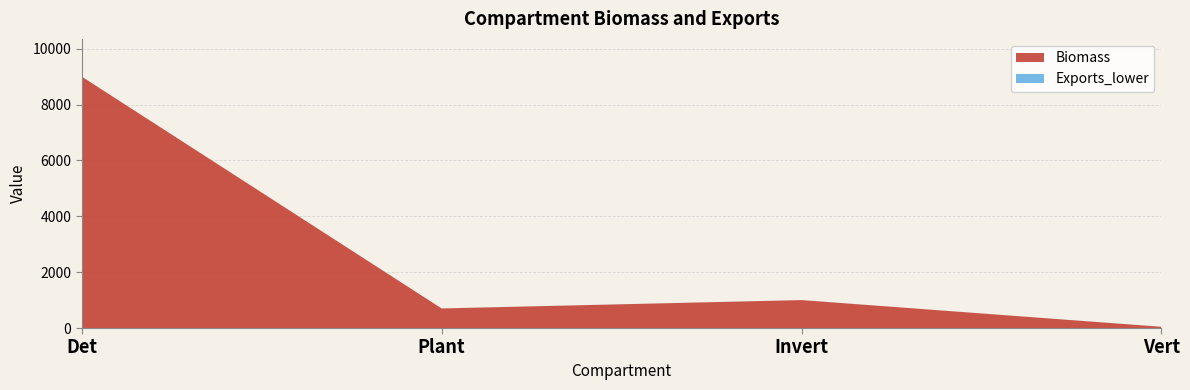

Reading right to left, transcribe all the data shown in this chart.

Biomass: 44.0	1000.0	700.5	9000.0
Exports_lower: 1.0	1.0	1.0	1.0